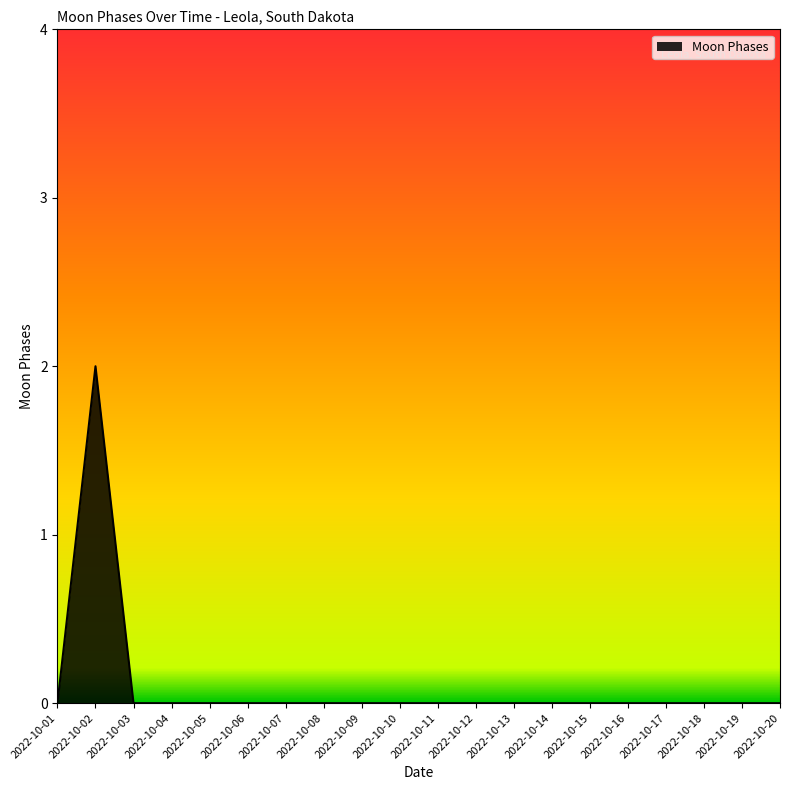

How many lines are shown in the chart?

1